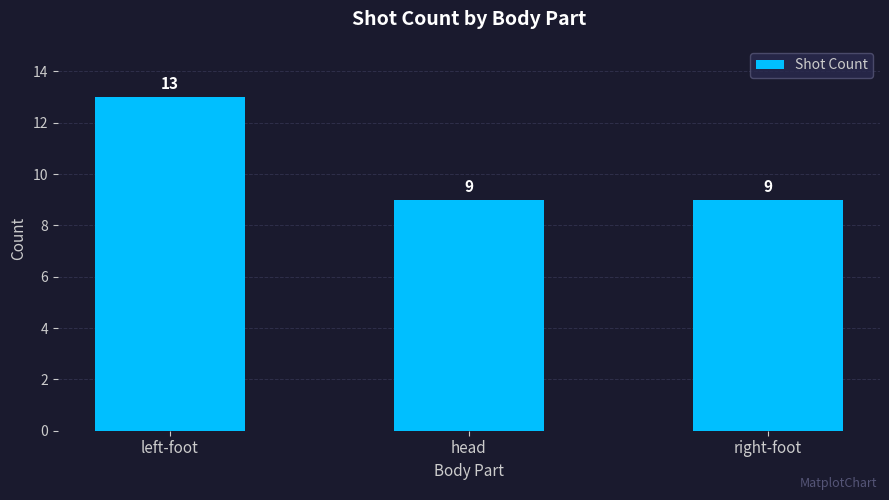

Which category has the highest value across all series?

left-foot